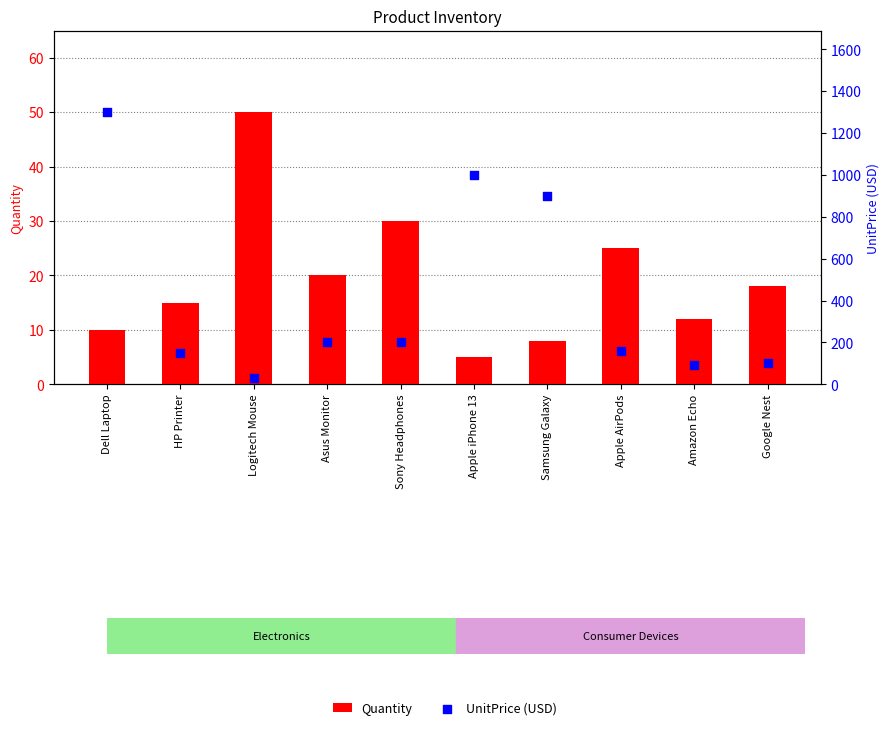

At how many categories does at least one series exceed 1267?

1